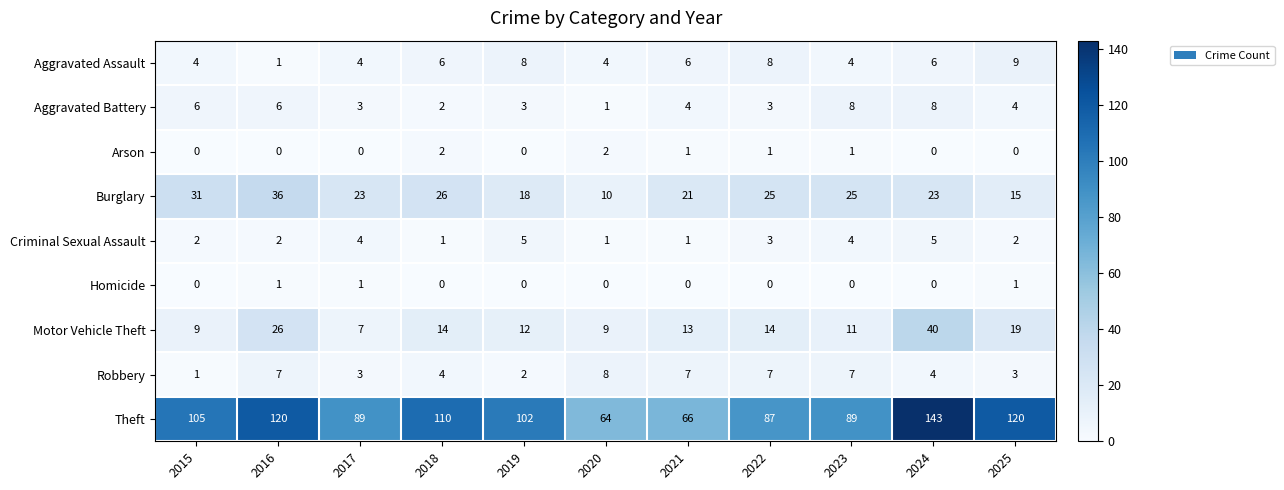

Is it true that Robbery equals 5 at 2025?

False